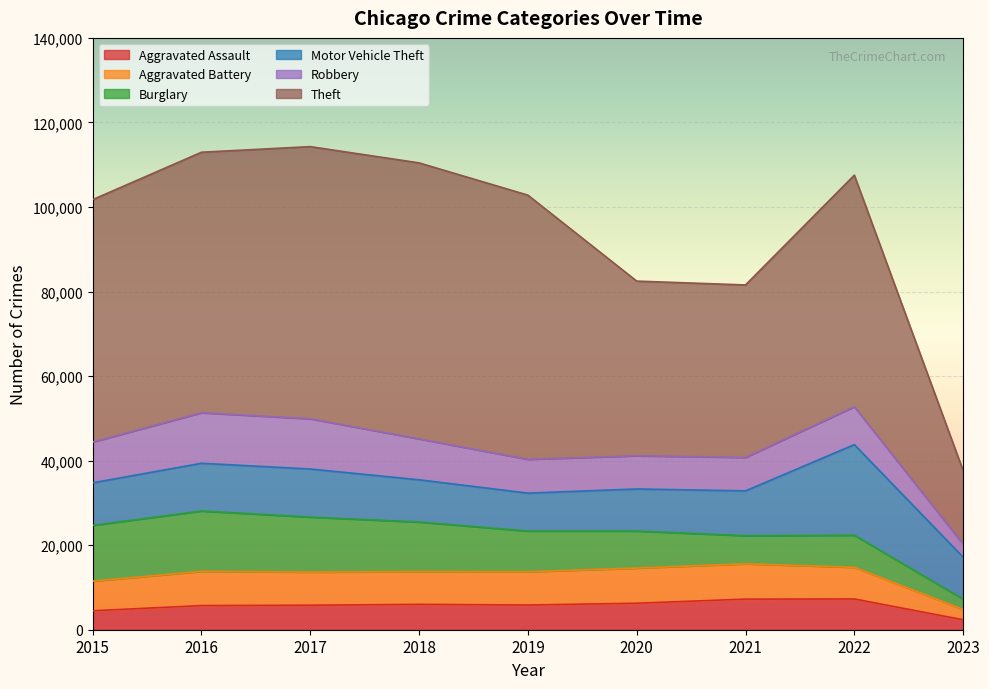

Where do Aggravated Battery and Robbery first cross each other?

2019 and 2020